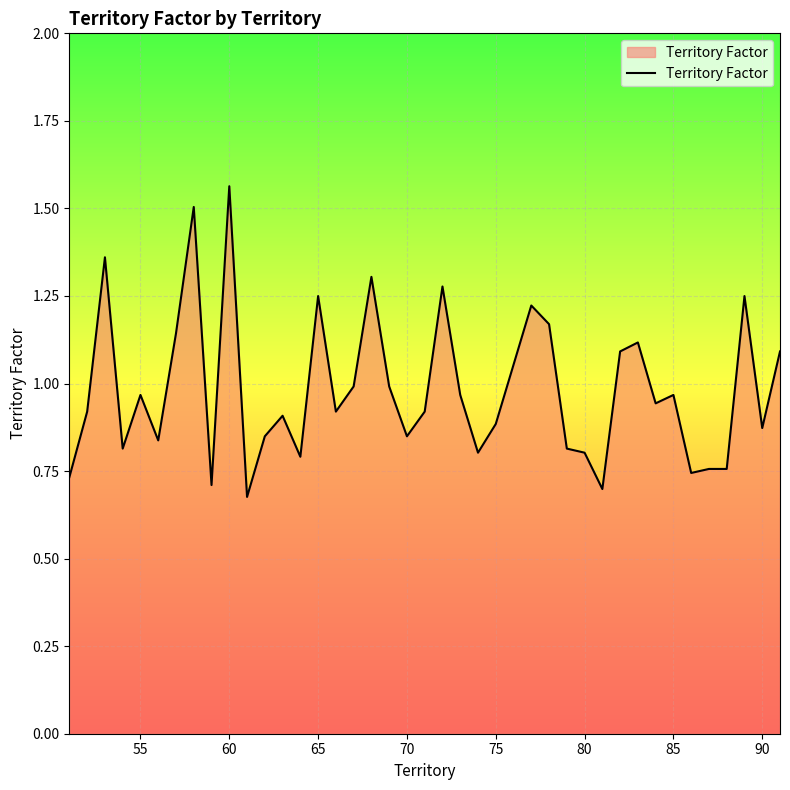

At which category does the chart reach its peak across all series?

60